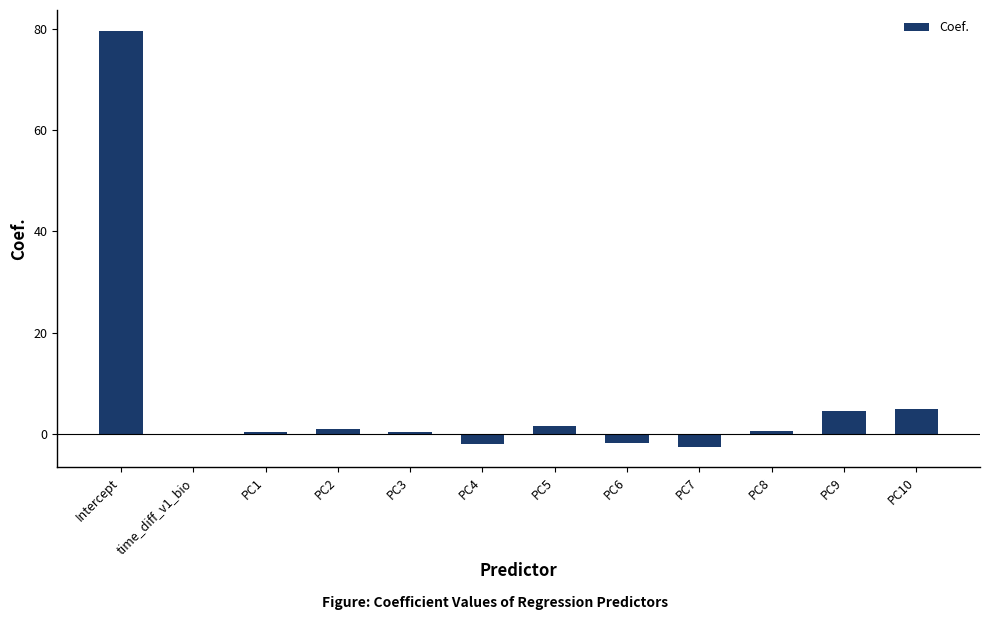

What is the maximum value shown in the chart?

79.6